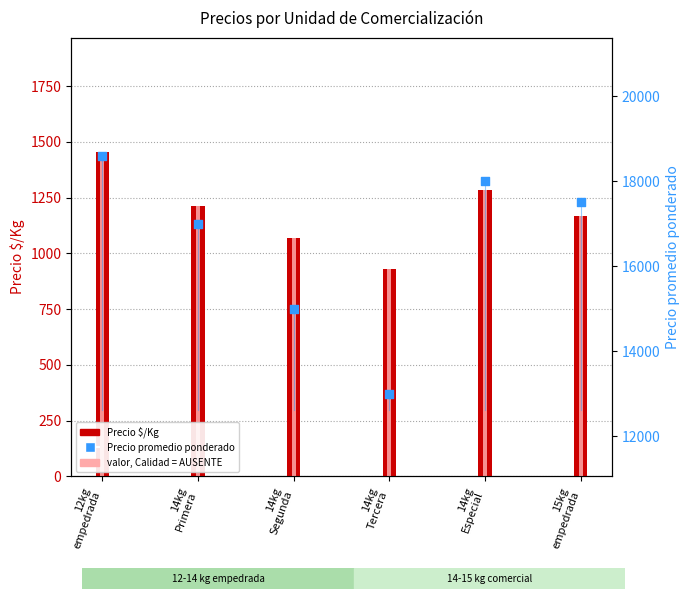

At how many categories does at least one series exceed 13974?

5